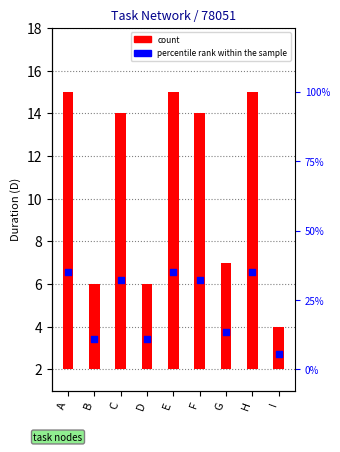

What is the total value across all series at E?

19.6